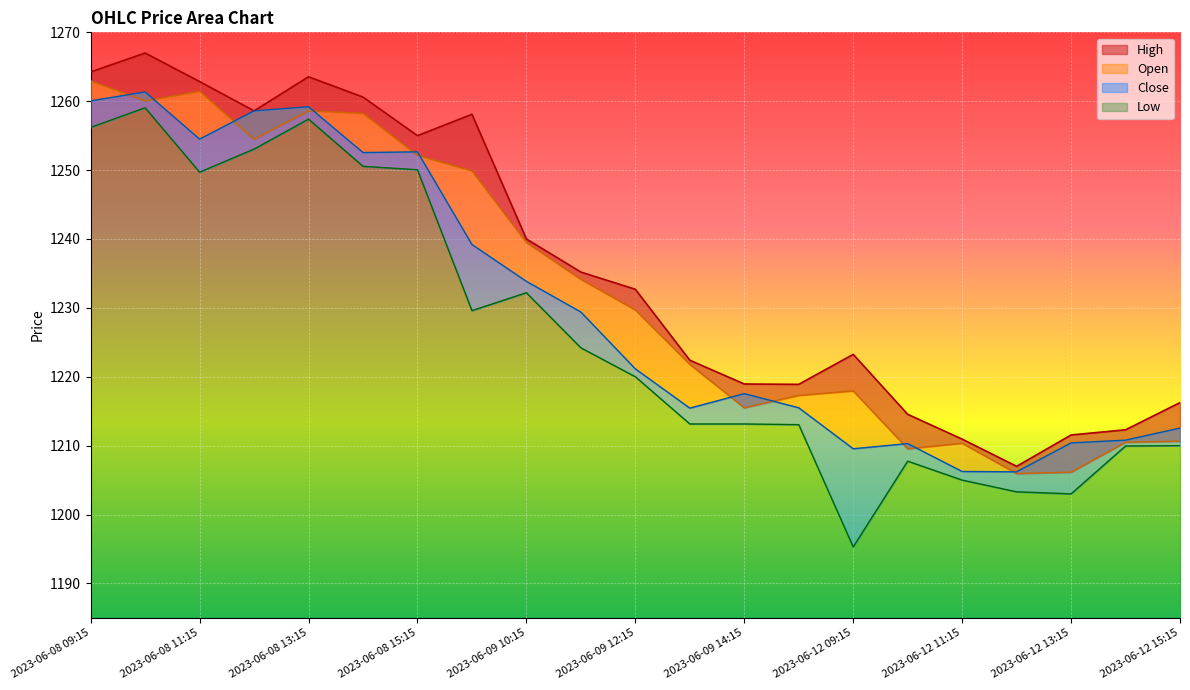

Which series has the largest total across all categories?

High